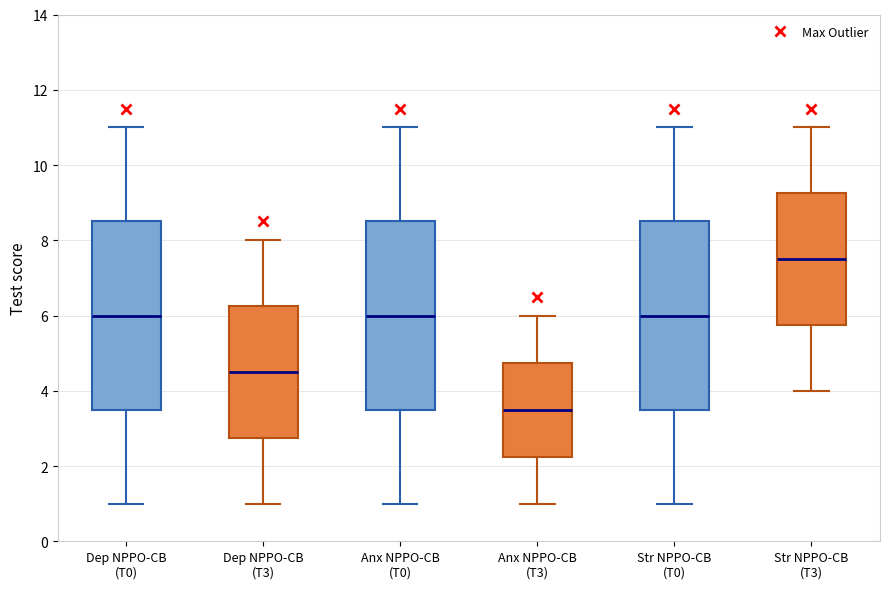

Reading left to right, read every box against the y-axis: the position of its median line, the range the box covers, and the ends of its whiskers. The values are not printed on the chart, so give them approximately, as read against the axis.

Dep NPPO-CB (T0): median 6.0, box 3.6 to 8.6, whiskers 1.0 to 11.0
Dep NPPO-CB (T3): median 4.6, box 2.8 to 6.2, whiskers 1.0 to 8.0
Anx NPPO-CB (T0): median 6.0, box 3.6 to 8.6, whiskers 1.0 to 11.0
Anx NPPO-CB (T3): median 3.6, box 2.2 to 4.8, whiskers 1.0 to 6.0
Str NPPO-CB (T0): median 6.0, box 3.6 to 8.6, whiskers 1.0 to 11.0
Str NPPO-CB (T3): median 7.6, box 5.8 to 9.2, whiskers 4.0 to 11.0